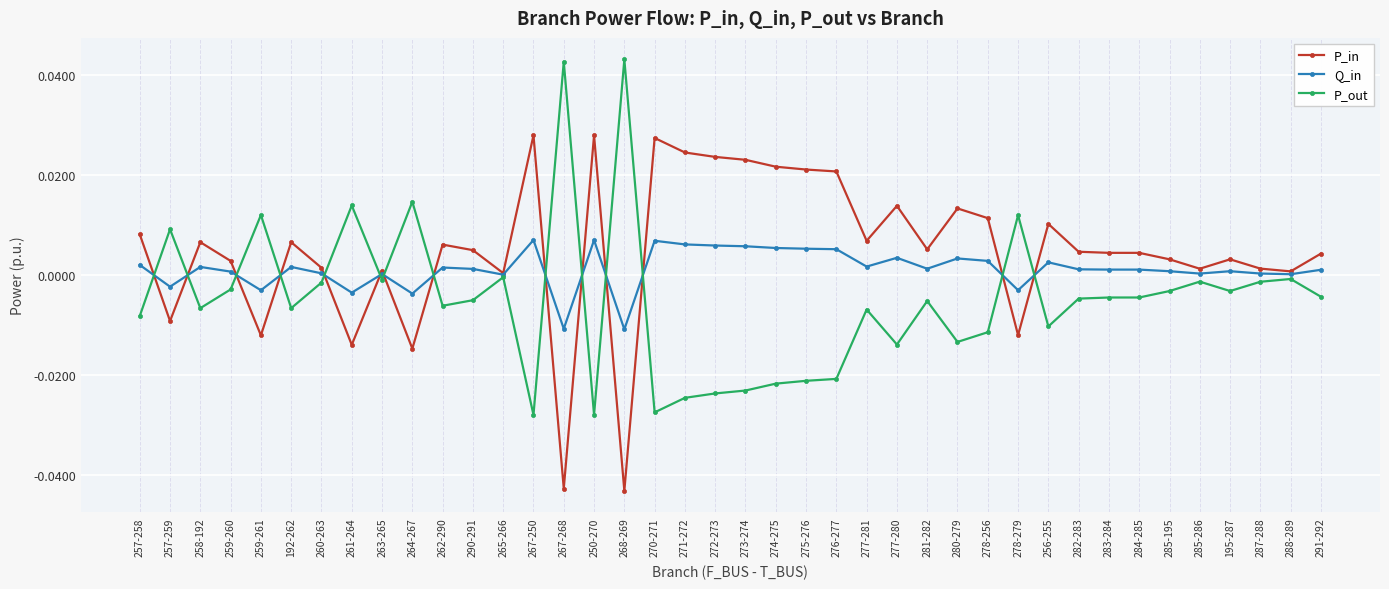

Is this an area chart (filled region under the line)?

No